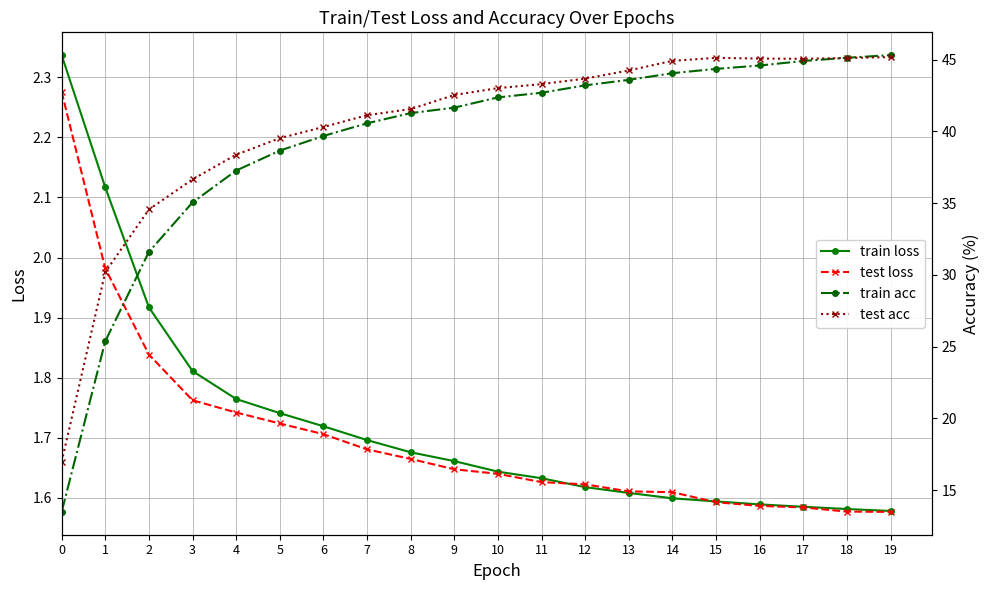

Rank the categories by train acc value from lowest to highest.

0, 1, 2, 3, 4, 5, 6, 7, 8, 9, 10, 11, 12, 13, 14, 15, 16, 17, 18, 19